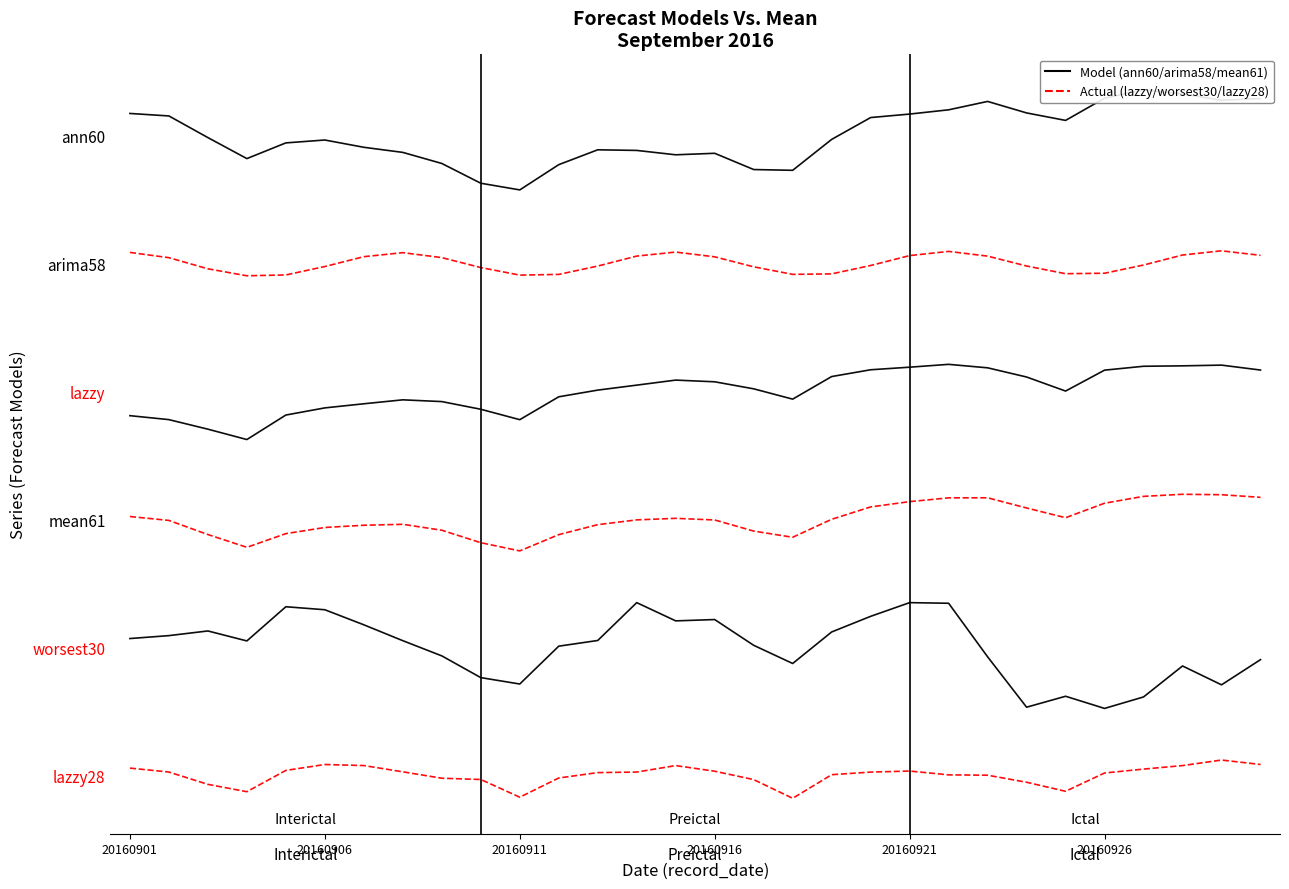

What is the sum of all worsest30 values?

52605801.0